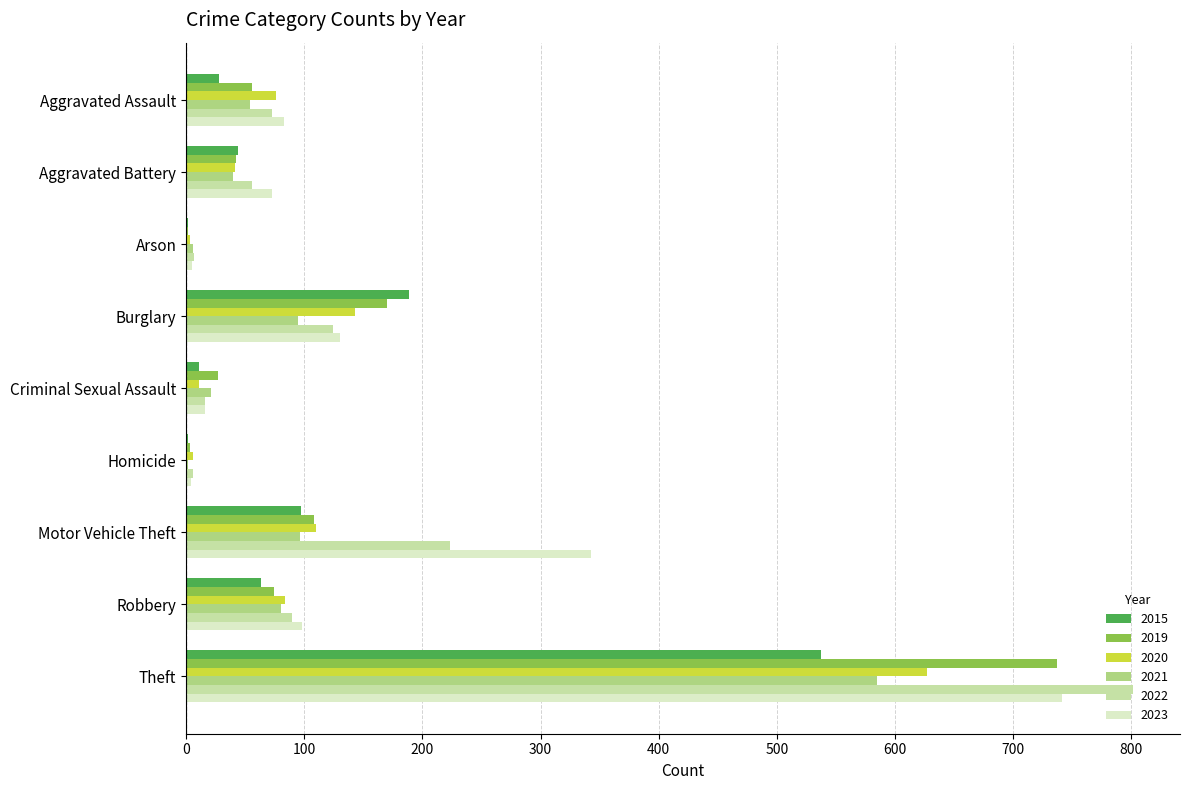

What are all the series names shown in the legend?

2015, 2019, 2020, 2021, 2022, 2023